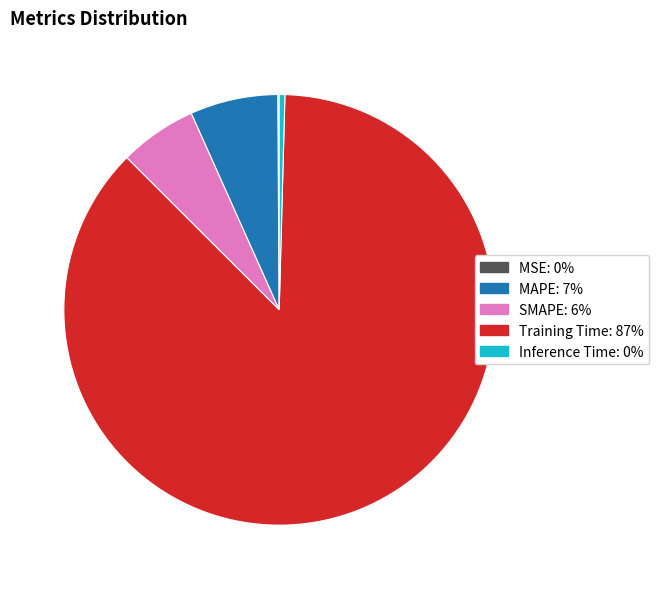

Does any single category account for the majority?

Yes